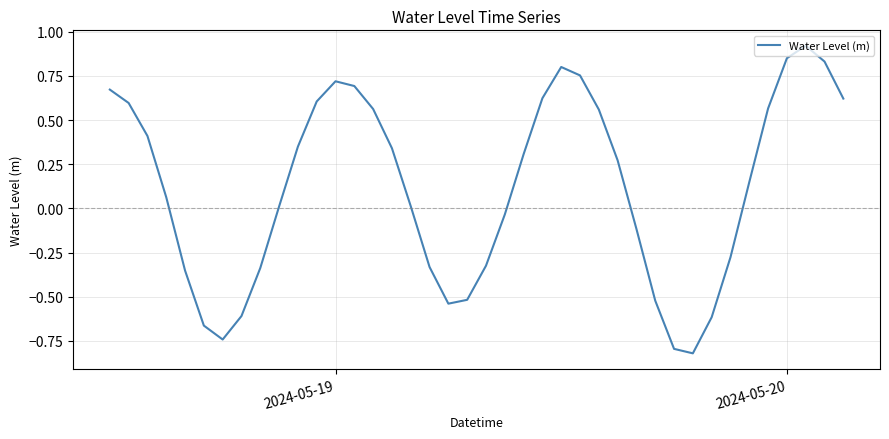

What is the difference between the maximum and minimum values?

1.7